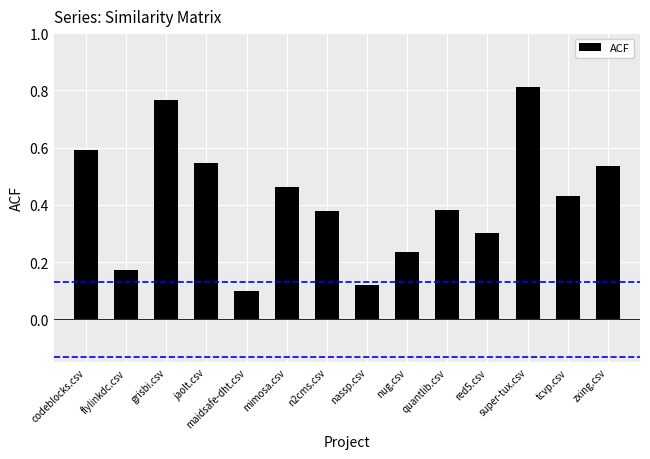

How many data points does each series have?

14